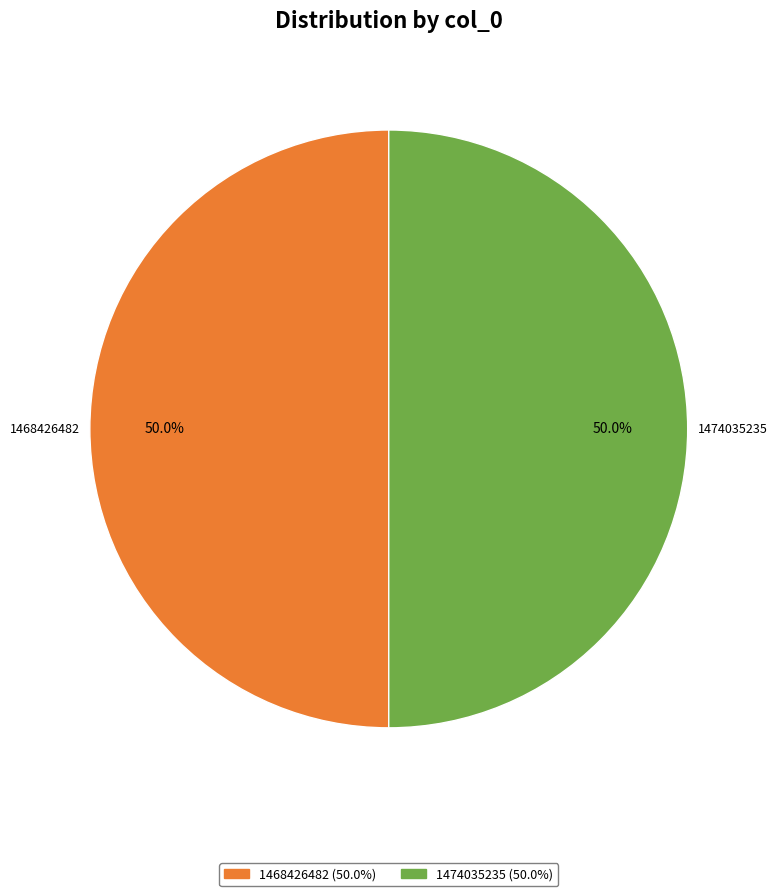

To the nearest percent, what is the difference between the largest and smallest slice percentages?

0%